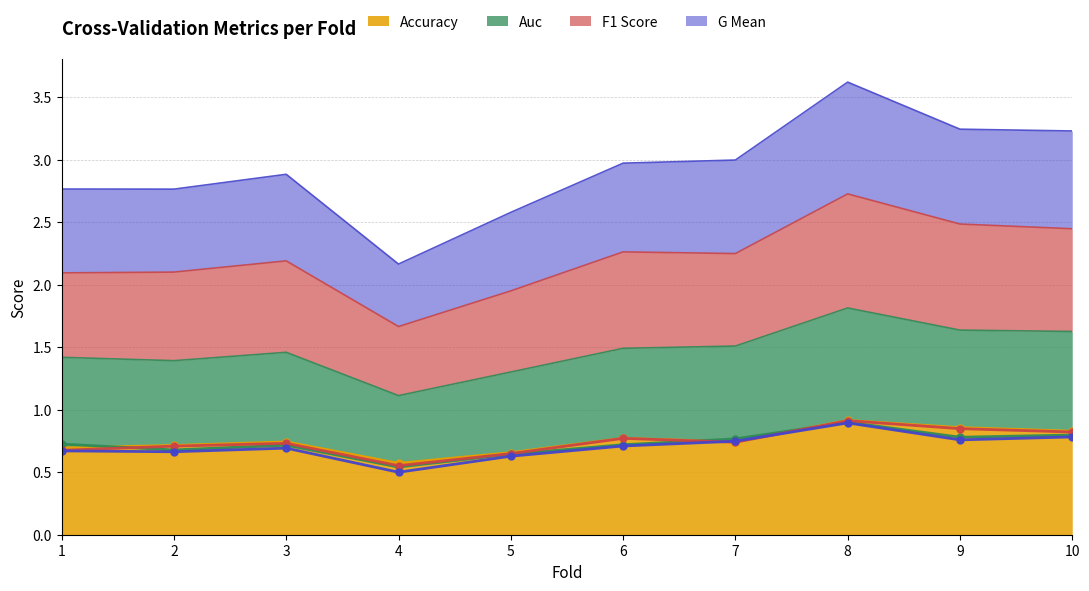

How many data points does each series have?

10